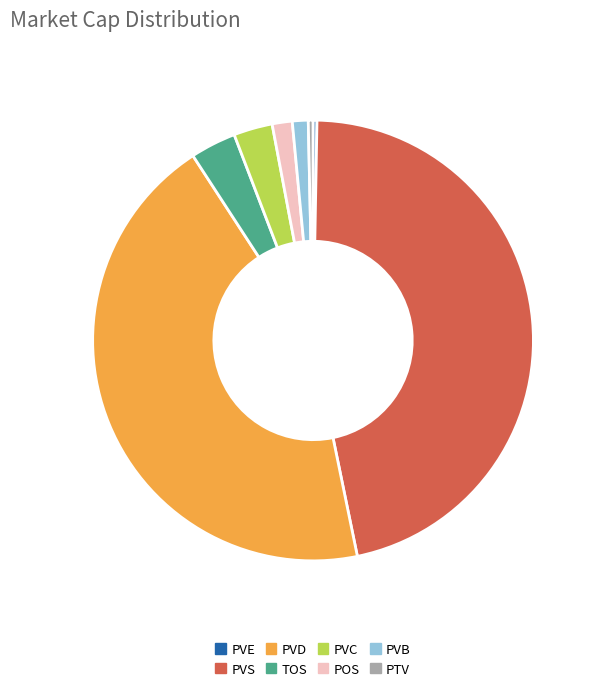

Which has a higher value, PTV or PVB?

PVB